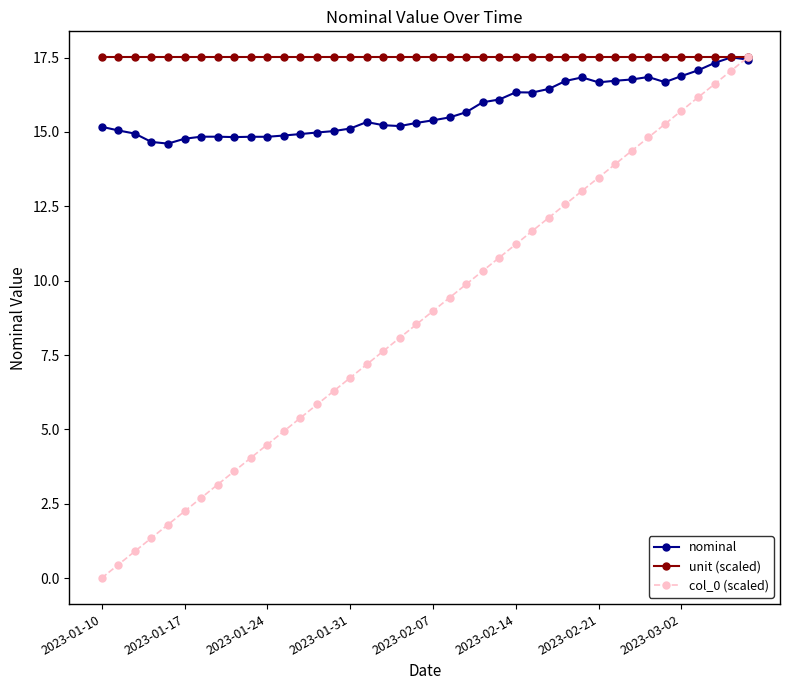

Rank the series by their average value, from lowest to highest.

col_0 (scaled), nominal, unit (scaled)